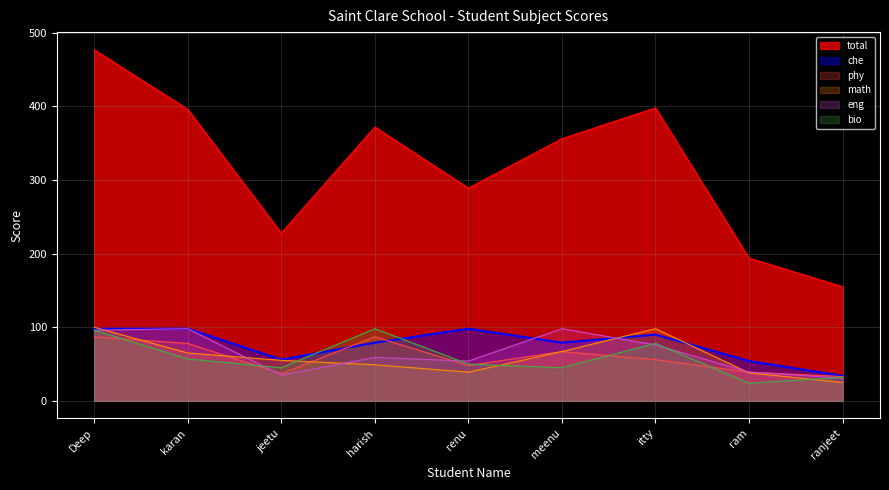

What is the average value of the che series?

76